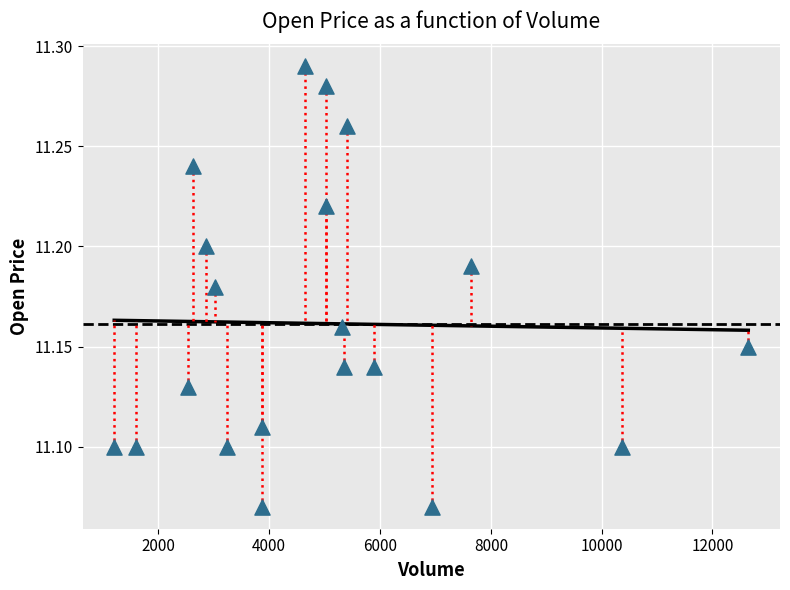

What is the range of X values (max minus min)?

11446.0